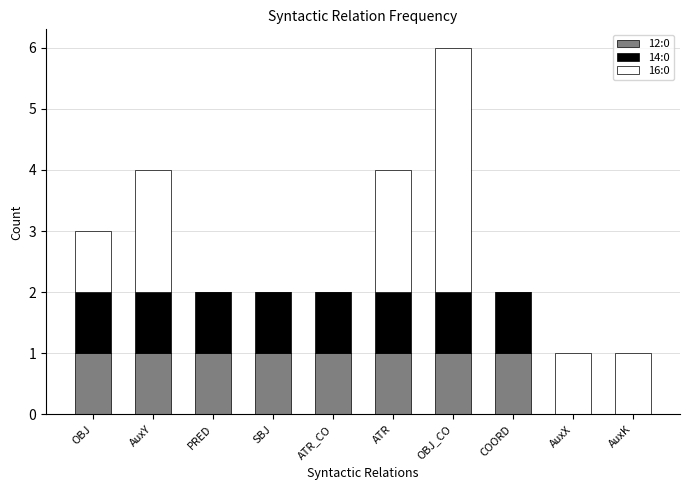

At which category is the sum across all series the highest?

OBJ_CO